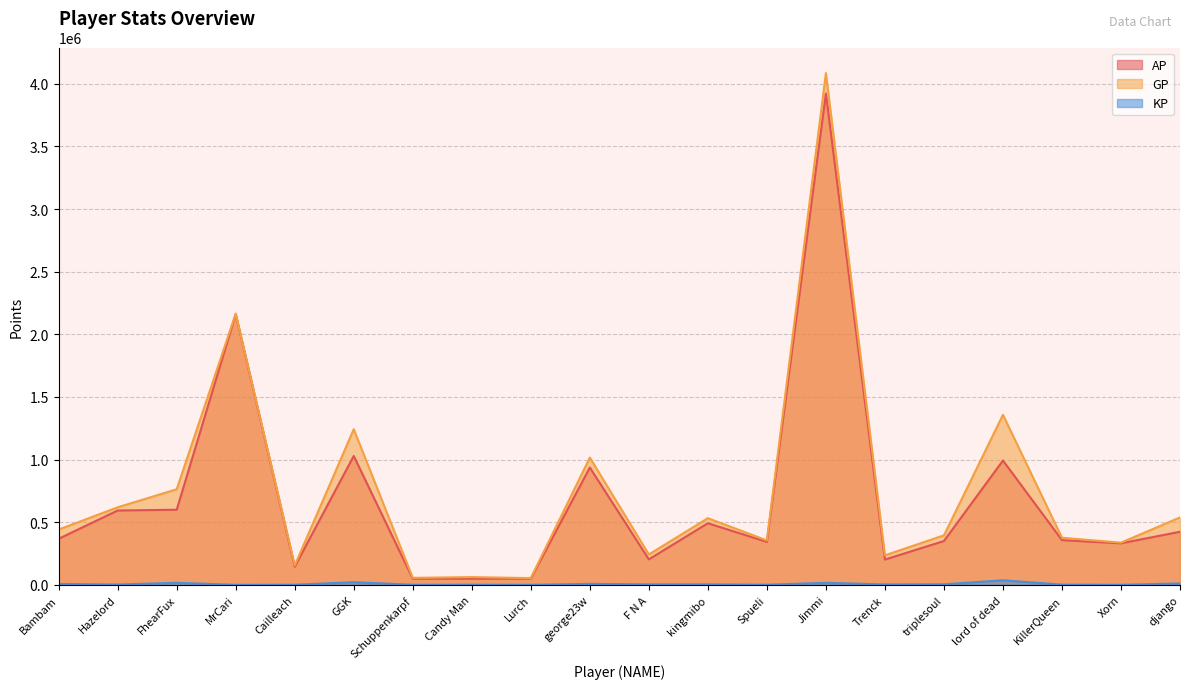

True or false: GP has more than 2 points higher than both neighbors.

True